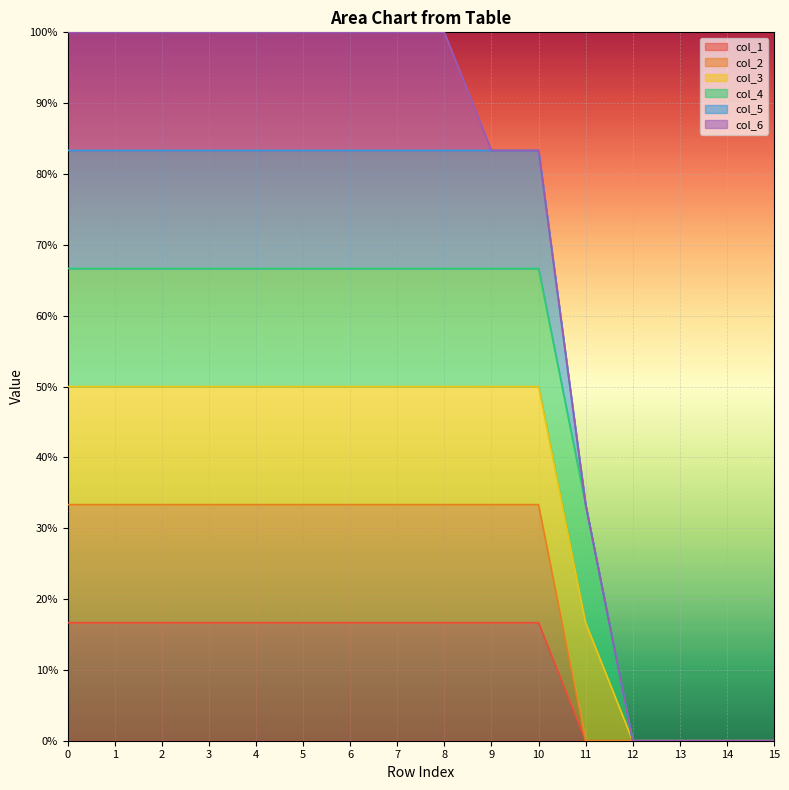

Does the chart display data point markers on the line(s)?

No